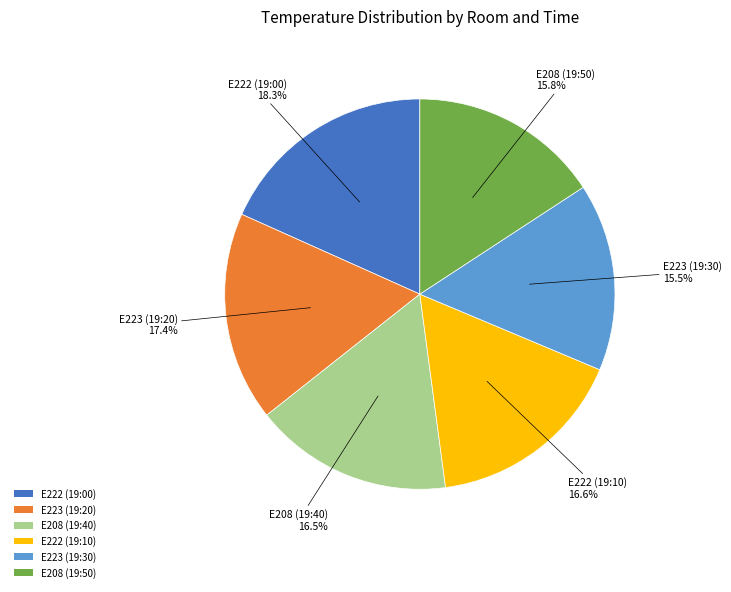

How many segments does this pie chart have?

6